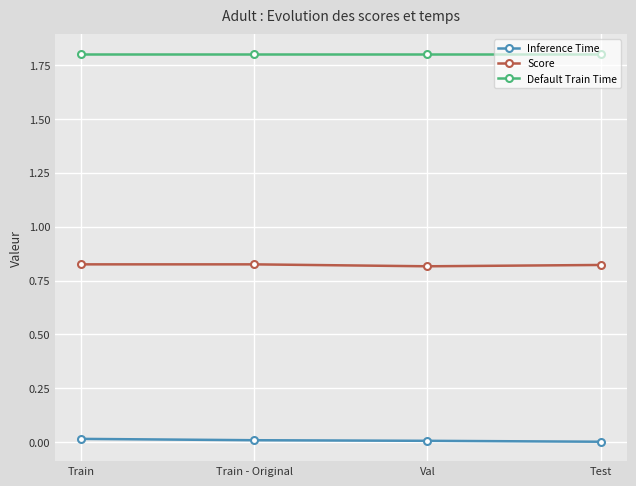

What is the label of the 2nd point from the left?

Train - Original